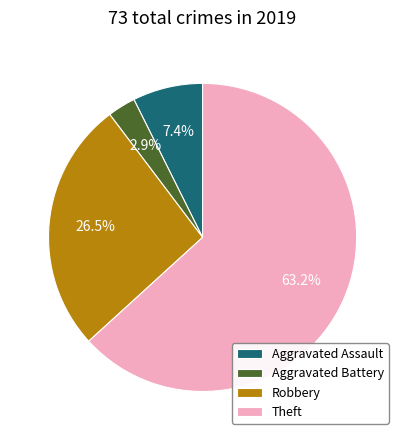

To the nearest percent, what is the average slice percentage?

25%